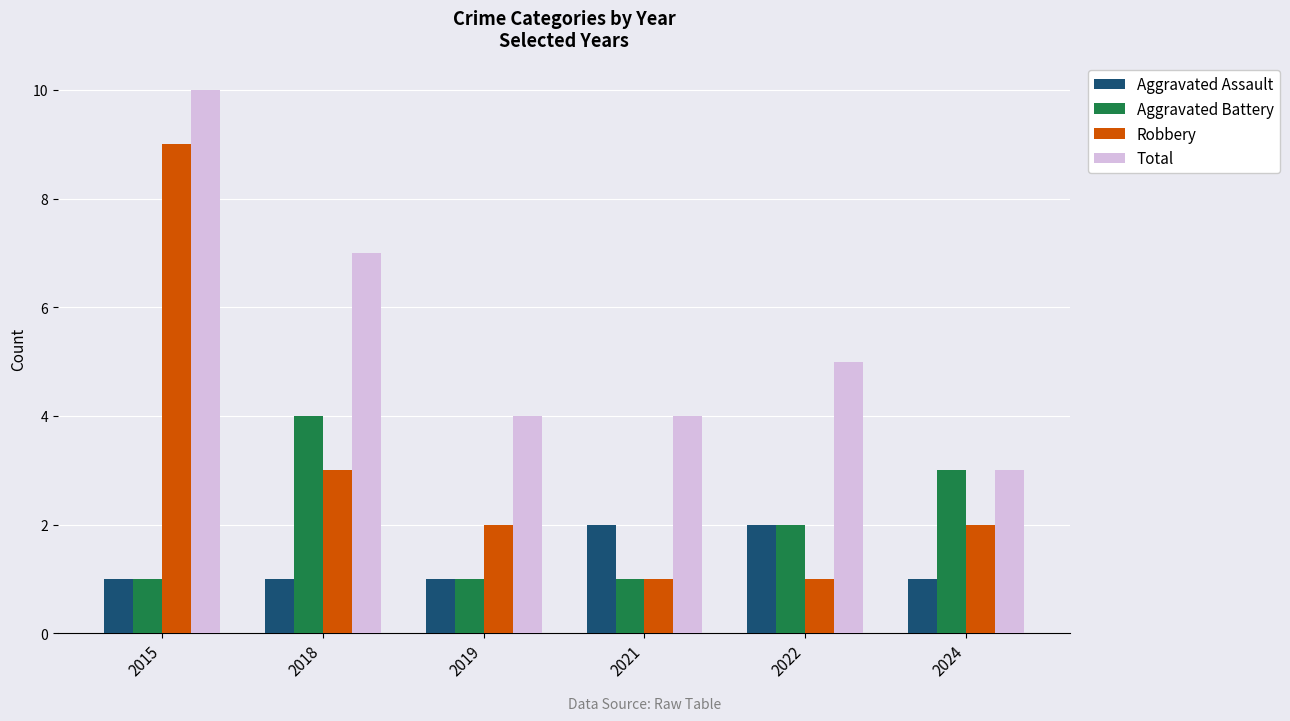

What is the difference between the highest and lowest values at 2019?

3